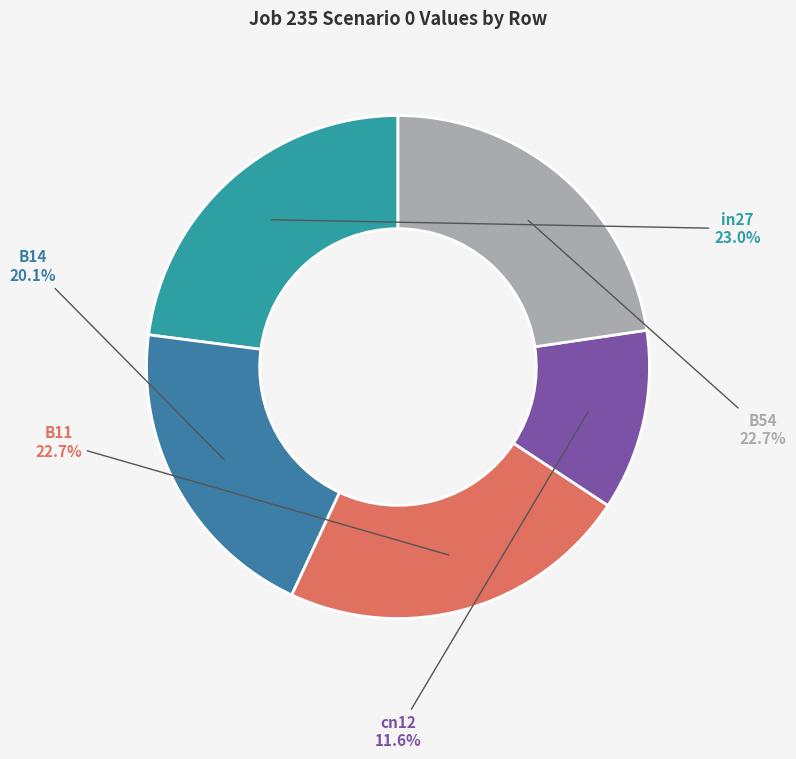

To the nearest percent, what portion does B11 represent?

23%